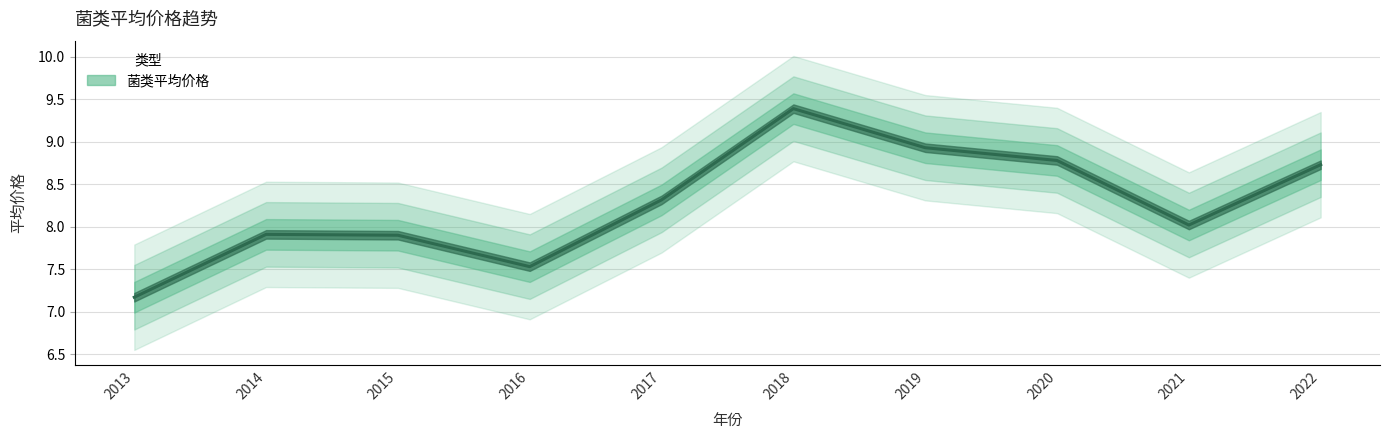

Which label corresponds to the smallest value in the chart?

2013